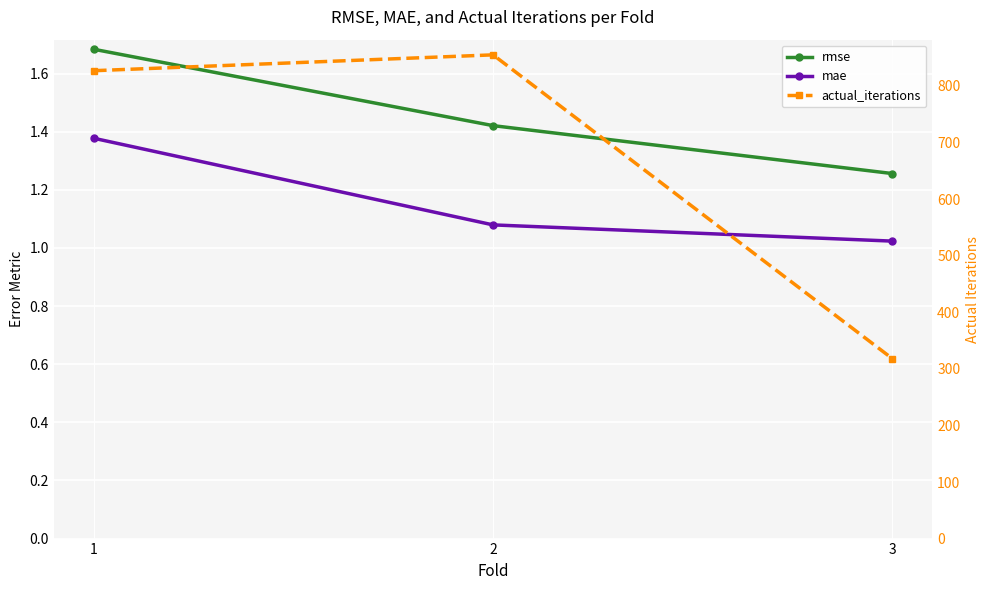

Is it true that rmse equals 1.7 at 1?

True